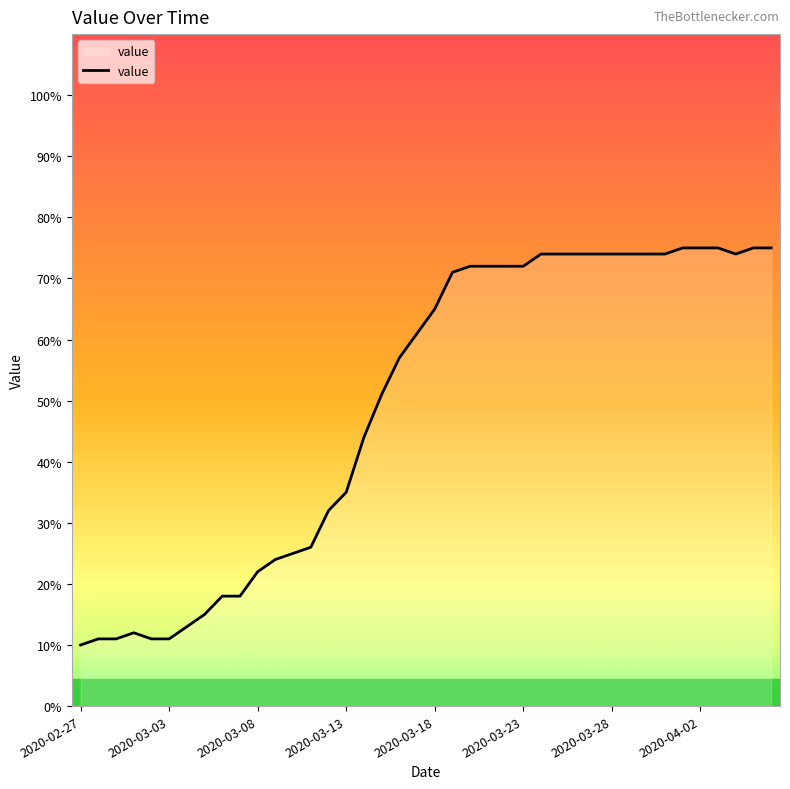

What is the difference between the maximum and minimum values?

65